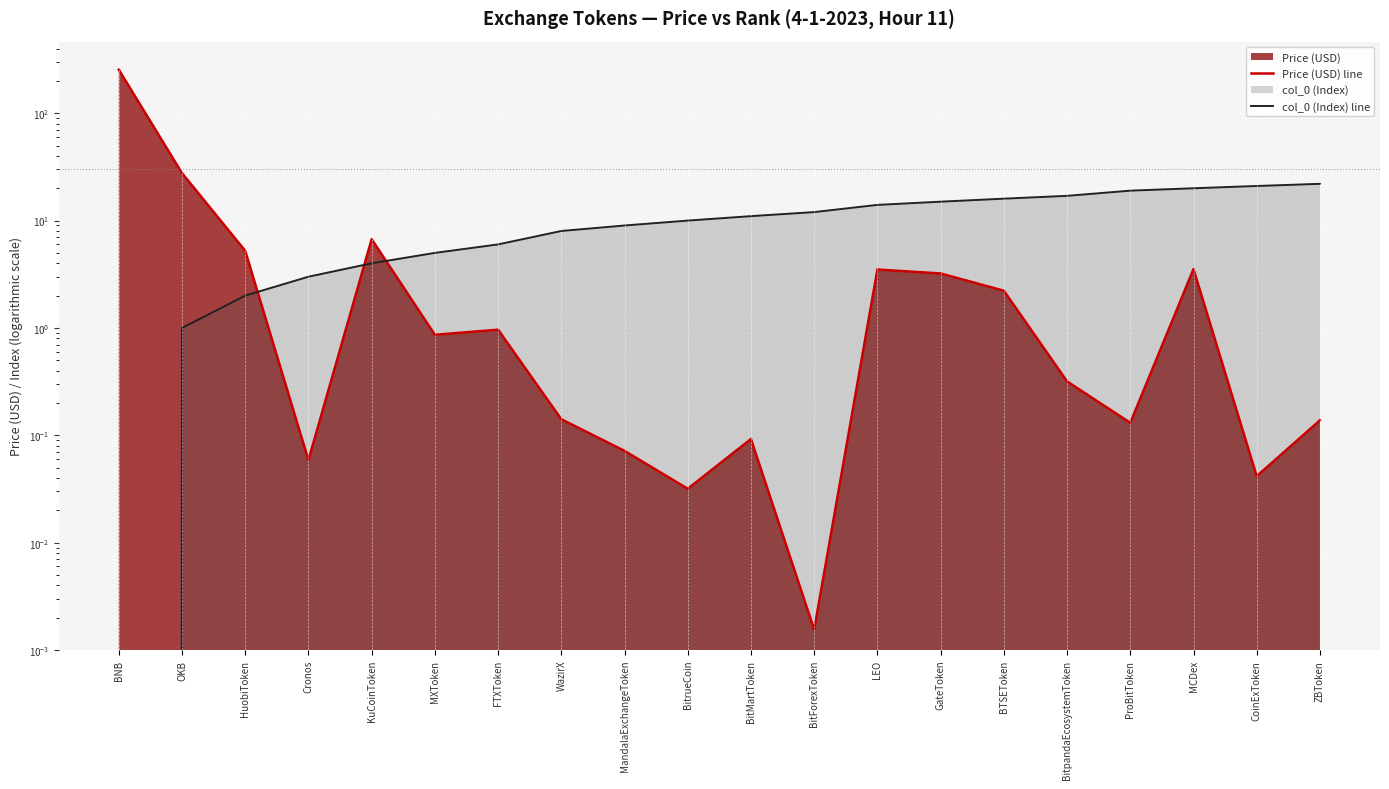

At which label is Price (USD) line closest to 127?

OKB